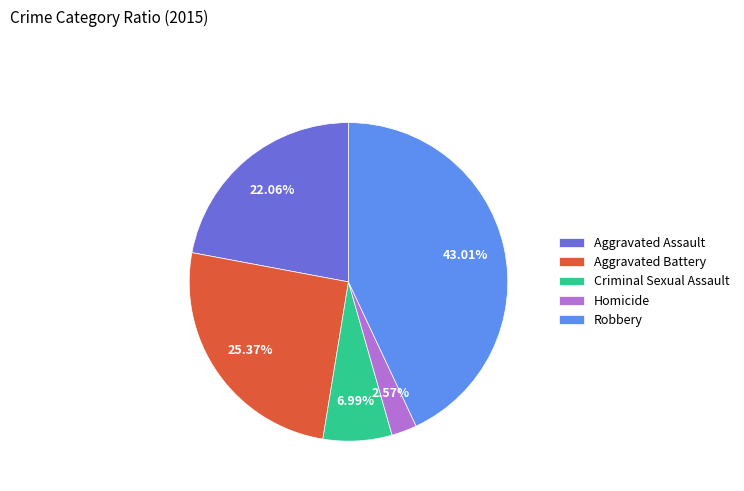

What is the largest slice in the pie chart?

Robbery